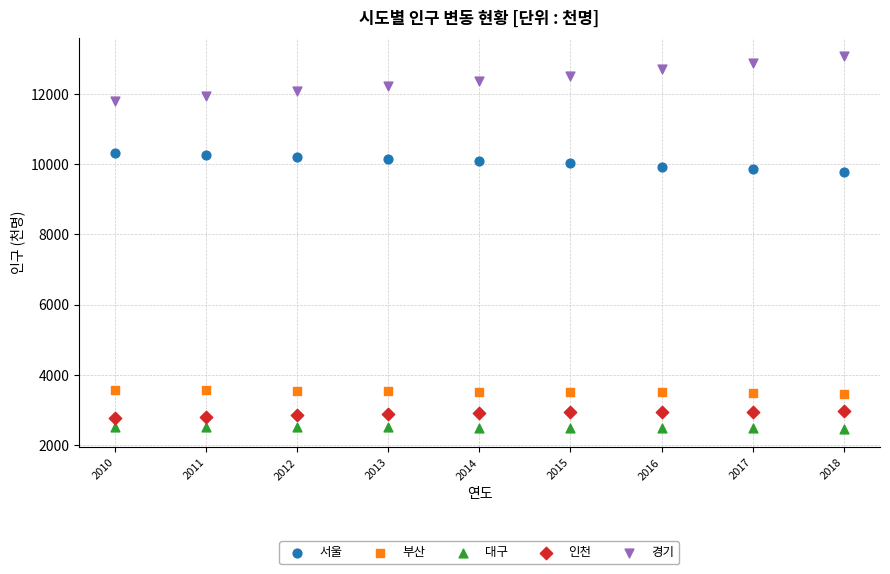

Which series has the widest spread of Y values?

경기